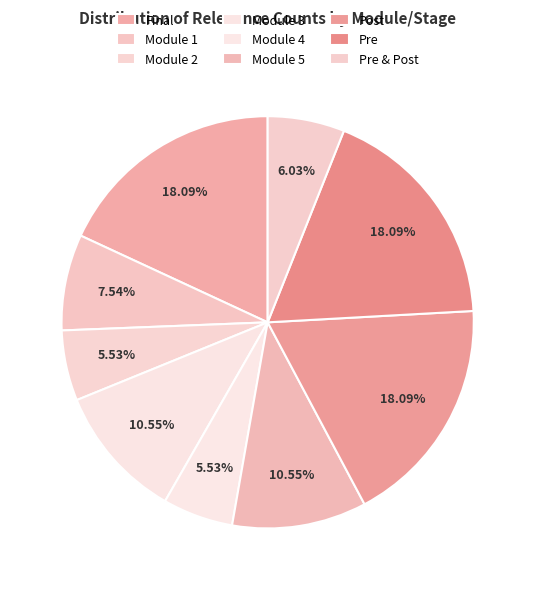

How many slices are in this pie chart?

9